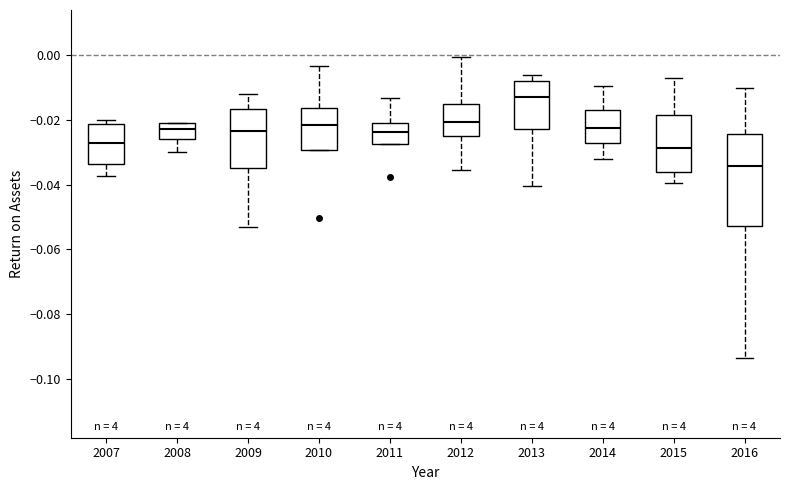

Which box is the tallest, from its lower edge to its upper edge?

2016